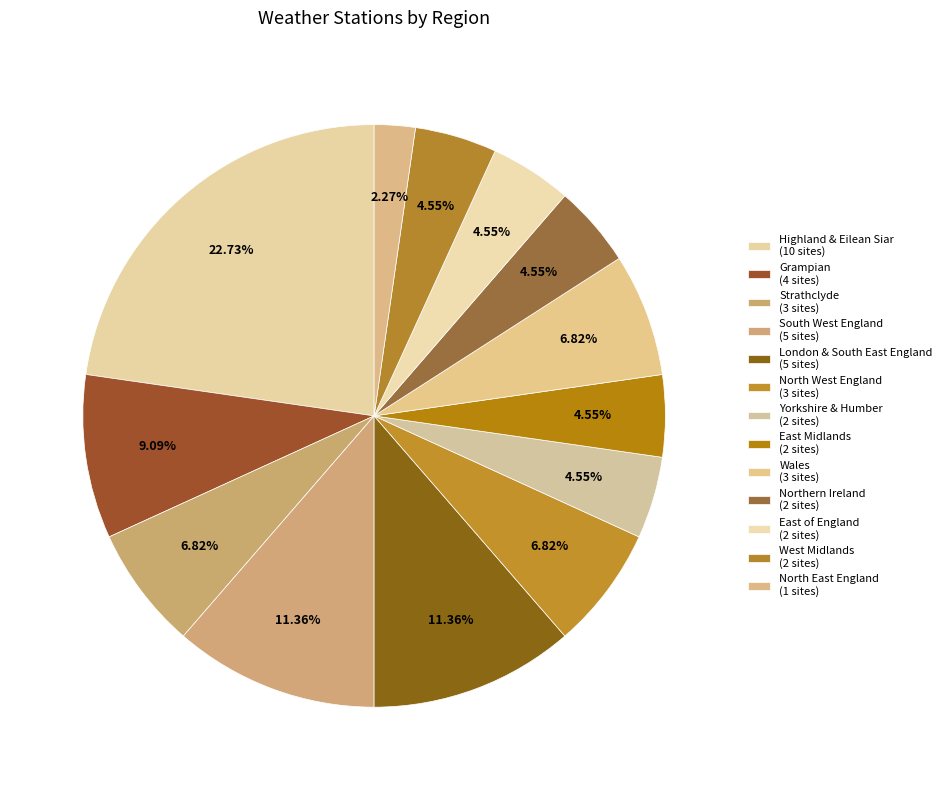

Is there a majority slice in this chart?

No